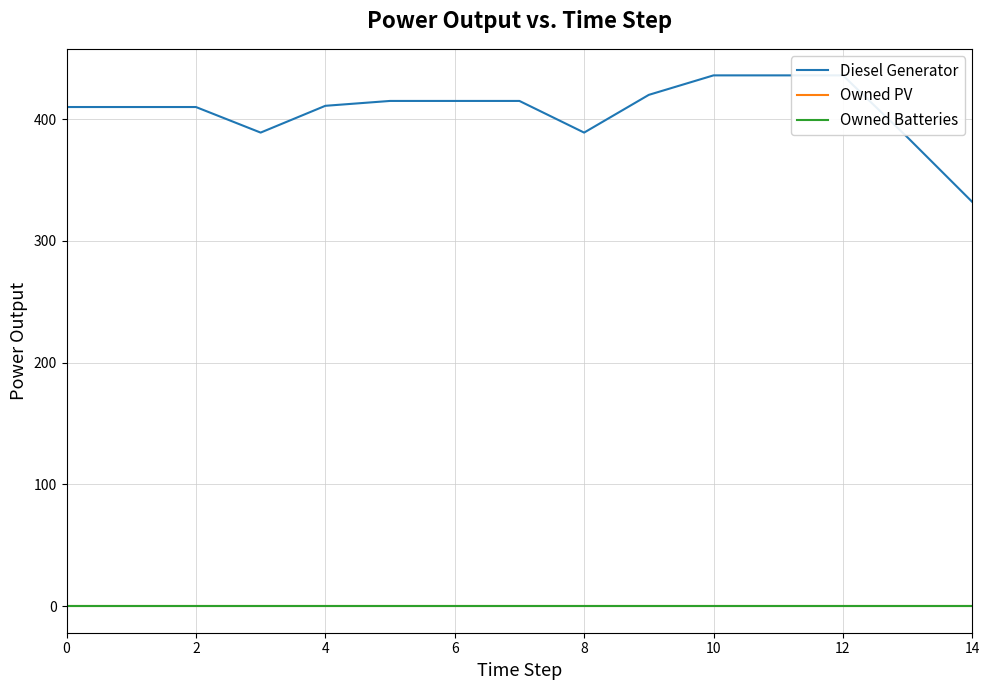

True or false: Owned Batteries has more than 1 interior local peaks.

False